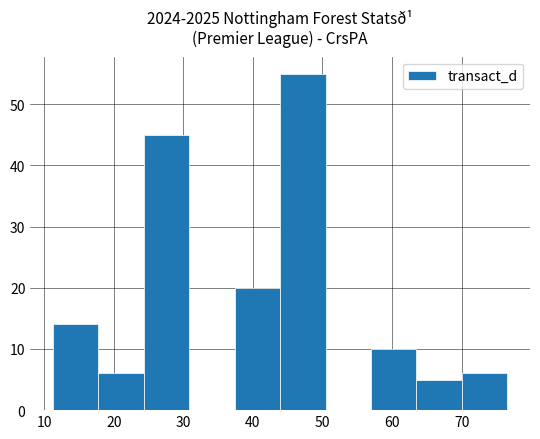

What is the height of the bar covering 18 to 24 on the x-axis? Neither the bar edges nor the heights are printed on the chart, so give them approximately, as read against the axes.

6